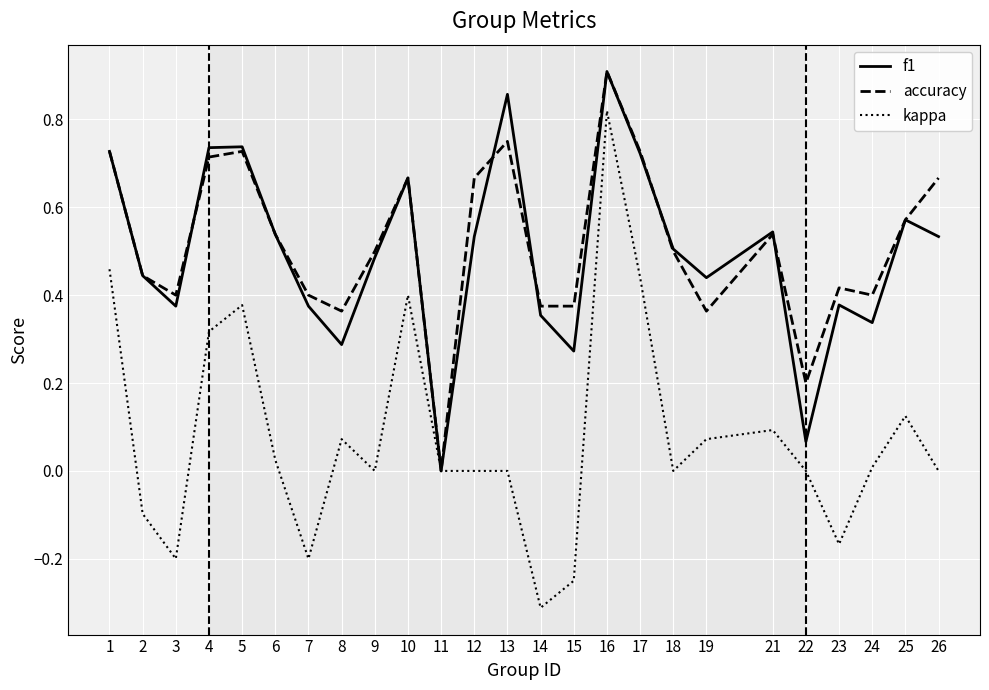

Is it true that accuracy equals 1.1 at 17?

False